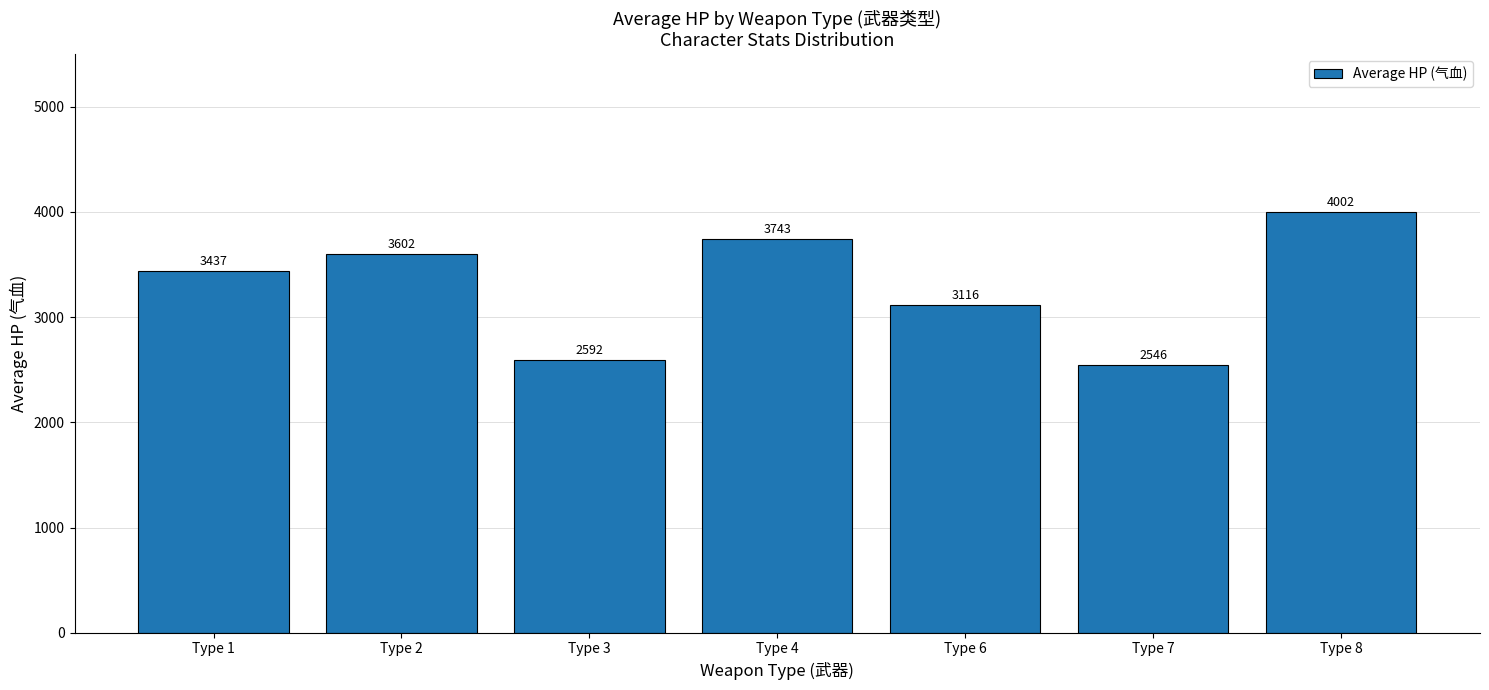

Reading right to left, extract all data points from this chart.

4002	2546	3116	3743	2592	3602	3437